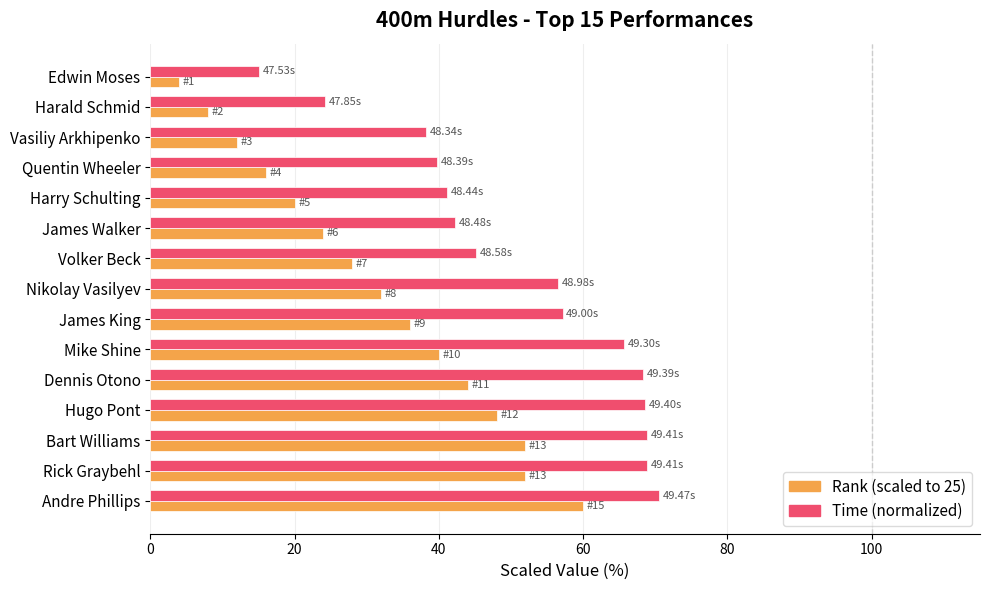

What is the difference between the highest and lowest values at Harry Schulting?

21.1